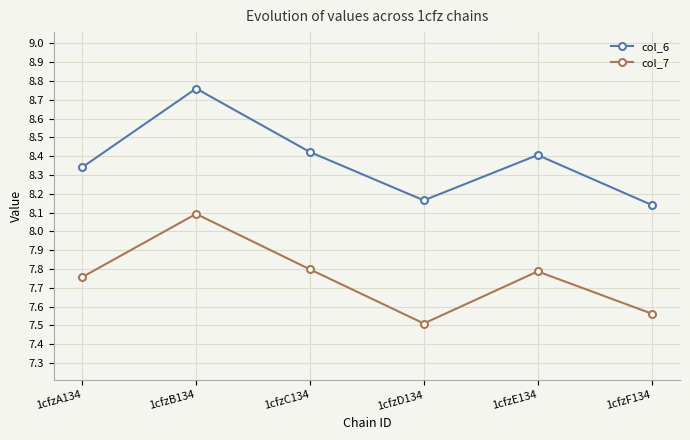

True or false: col_7 has more than 0 interior local peaks.

True